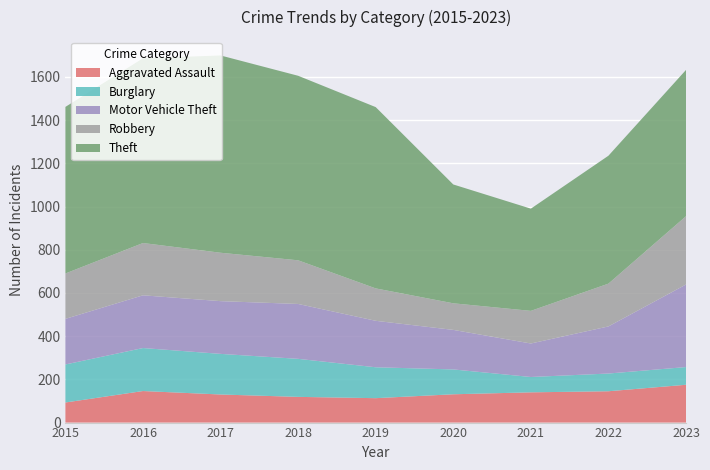

Reading left to right, extract all data points from this chart.

Aggravated Assault: 2015=93	2016=146	2017=130	2018=119	2019=113	2020=131	2021=140	2022=145	2023=175
Burglary: 2015=176	2016=199	2017=188	2018=176	2019=143	2020=115	2021=71	2022=82	2023=82
Motor Vehicle Theft: 2015=211	2016=244	2017=244	2018=254	2019=215	2020=183	2021=155	2022=218	2023=382
Robbery: 2015=210	2016=242	2017=224	2018=202	2019=150	2020=123	2021=151	2022=198	2023=316
Theft: 2015=771	2016=855	2017=913	2018=854	2019=839	2020=550	2021=473	2022=592	2023=677